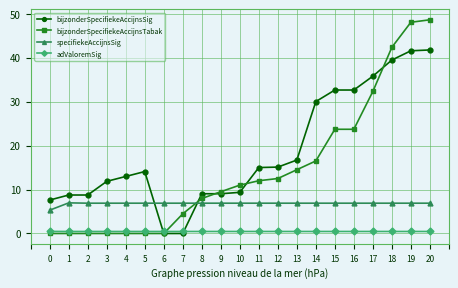

The adValoremSig series shows 0.5 at 3. True or false?

True